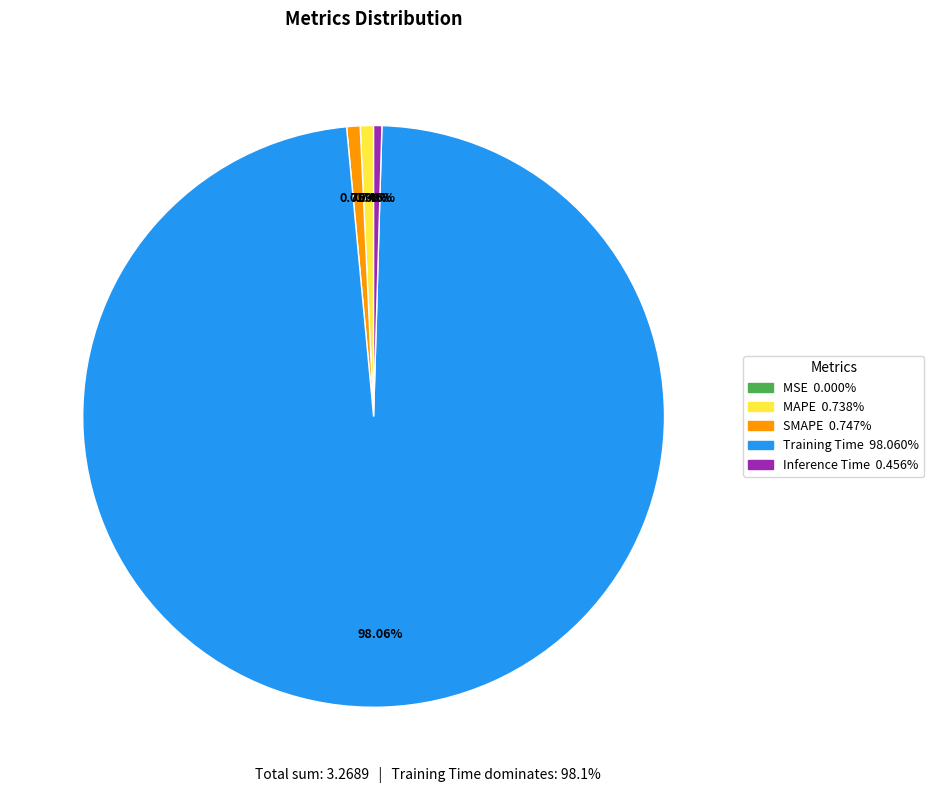

Which slice is the largest?

Training Time